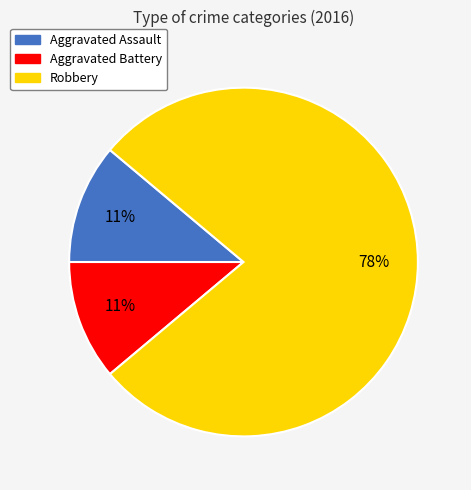

Combined, do Robbery and Aggravated Battery account for over 50%?

Yes